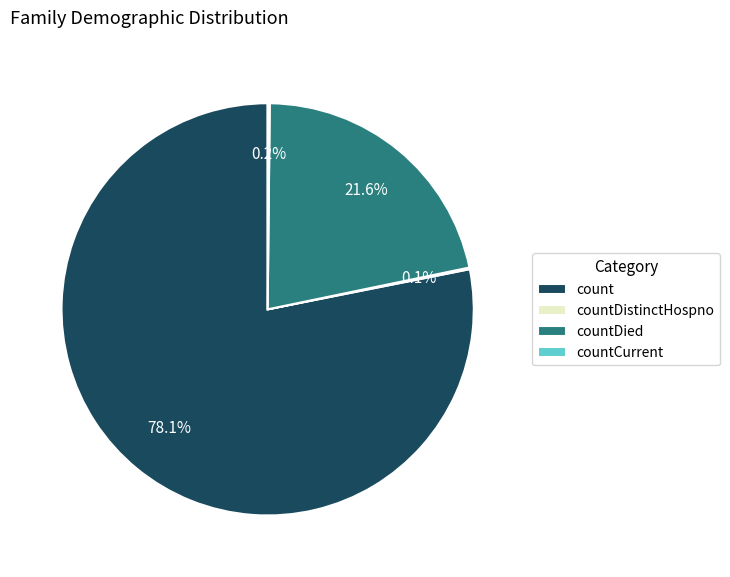

Which category has the biggest portion of the pie?

count